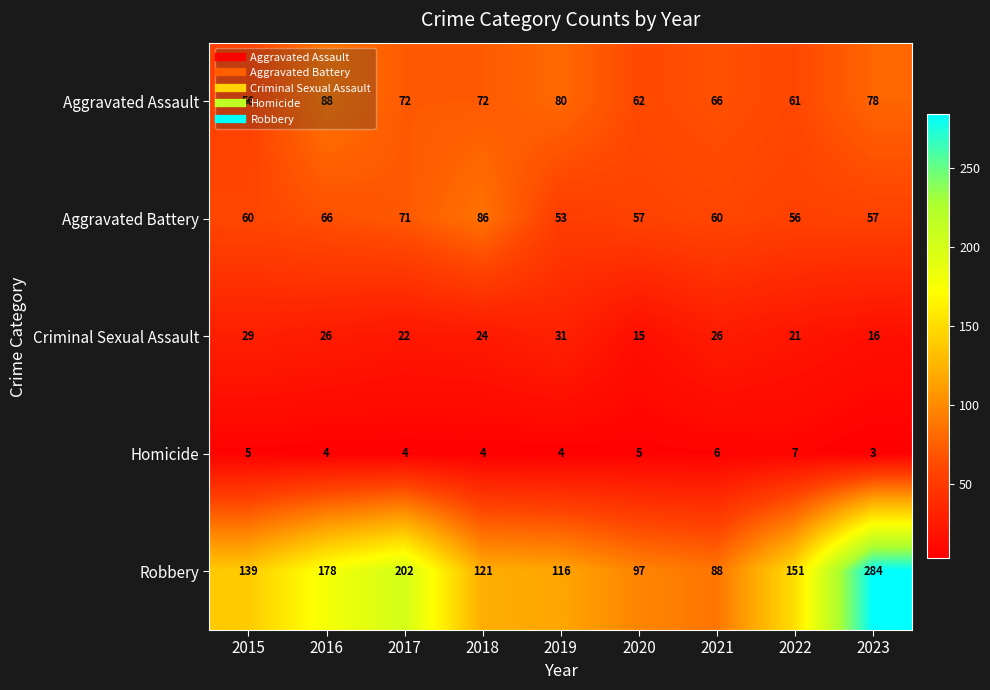

Where is Criminal Sexual Assault nearest to the value 23?

2017